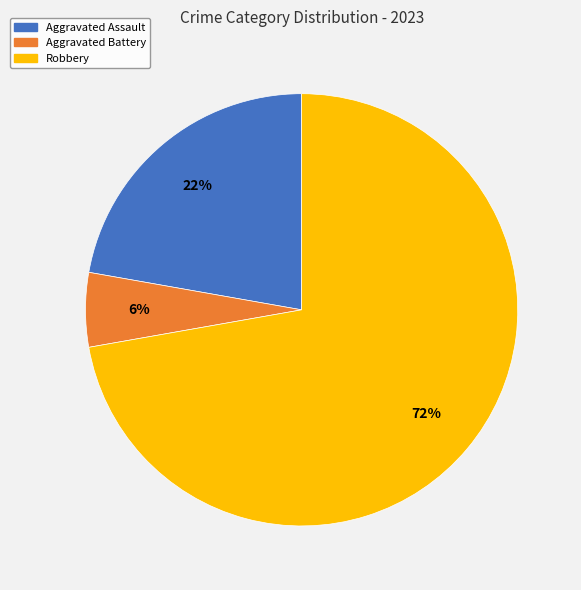

Which slice represents more than half of the pie?

Robbery